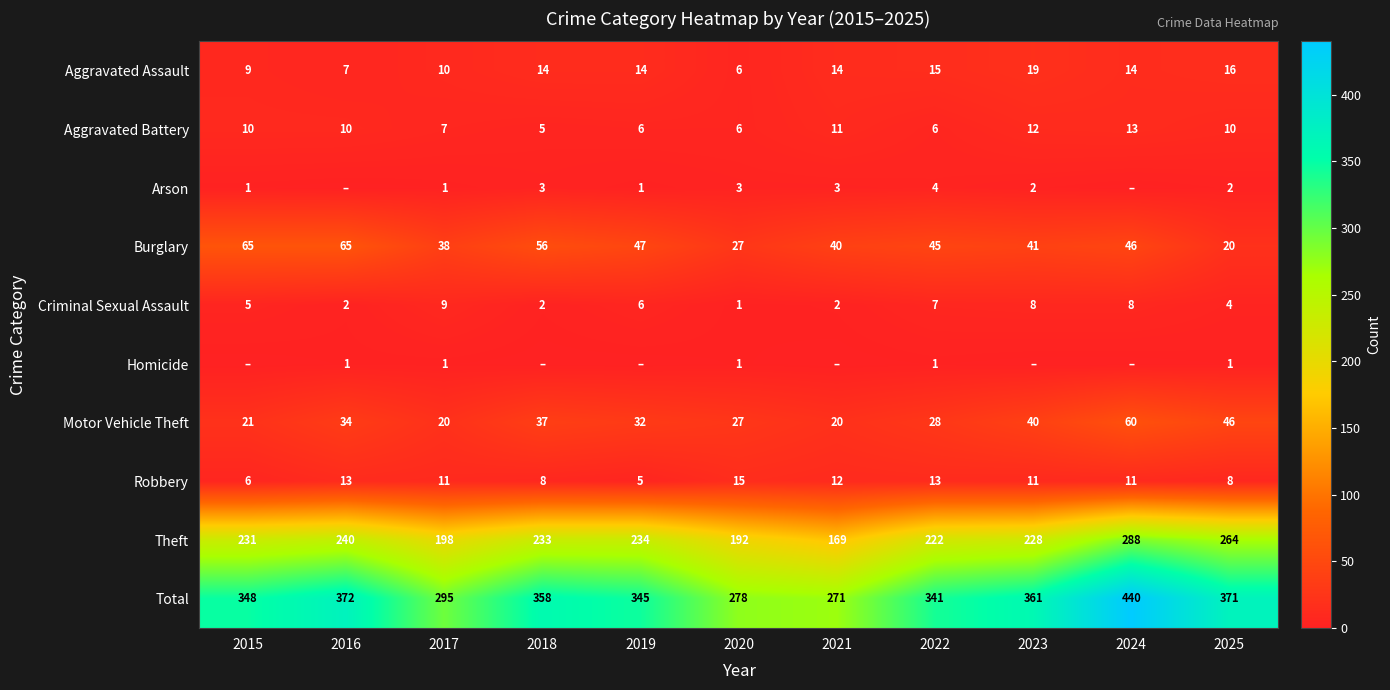

True or false: Burglary has a value of 65 at 2015.

True